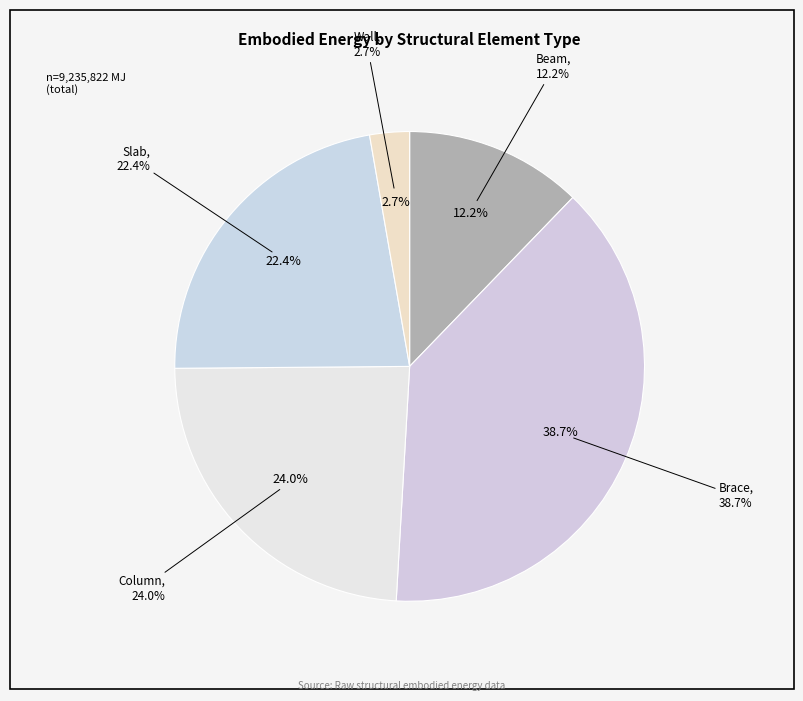

Count the number of slices in the pie.

5